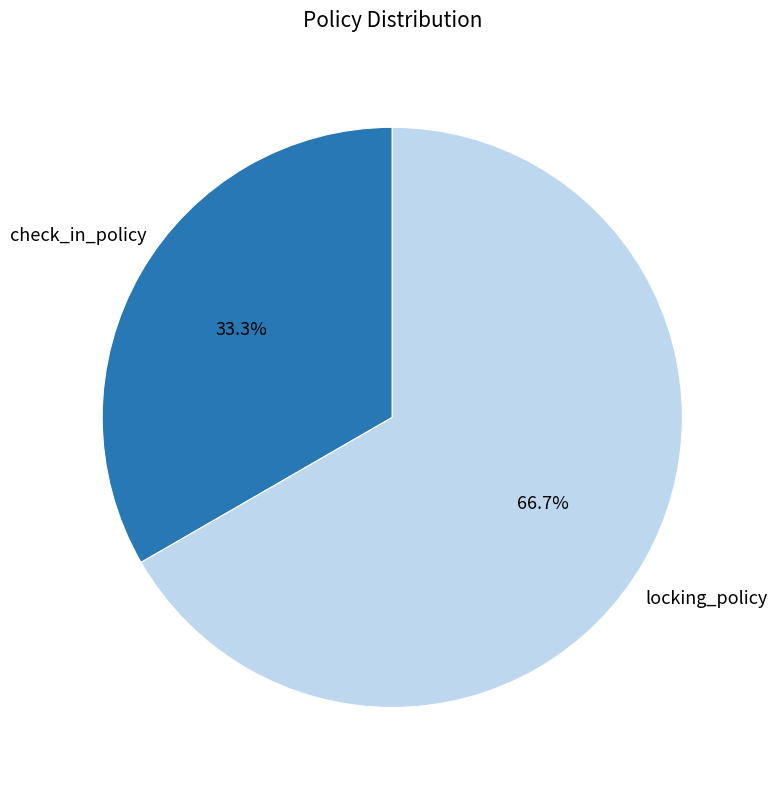

How many segments does this pie chart have?

2